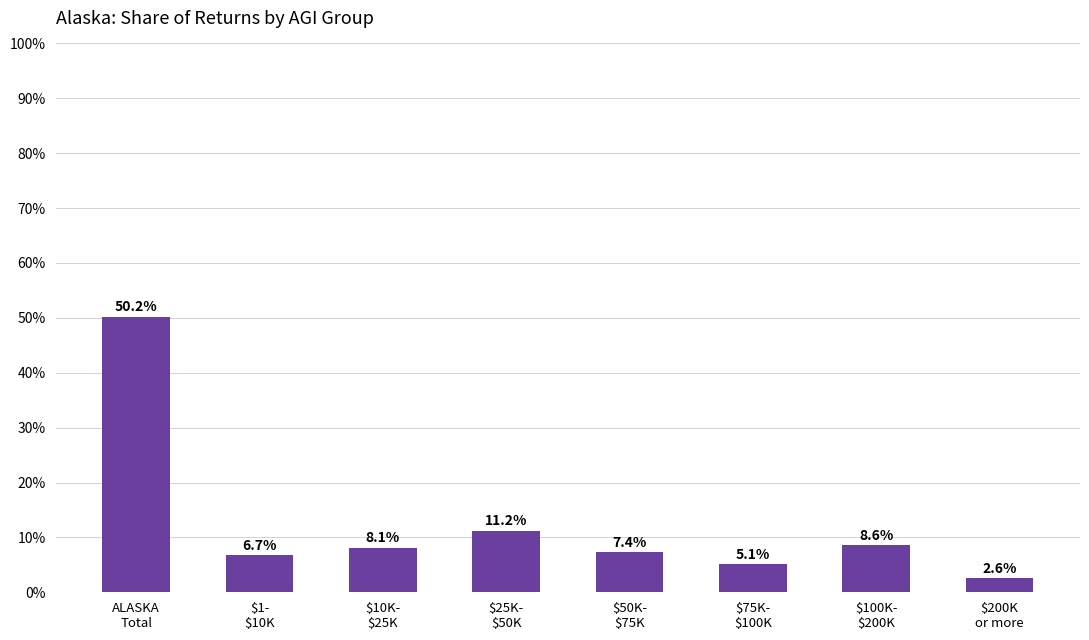

What is the approximate value at ALASKA
Total?

50.2